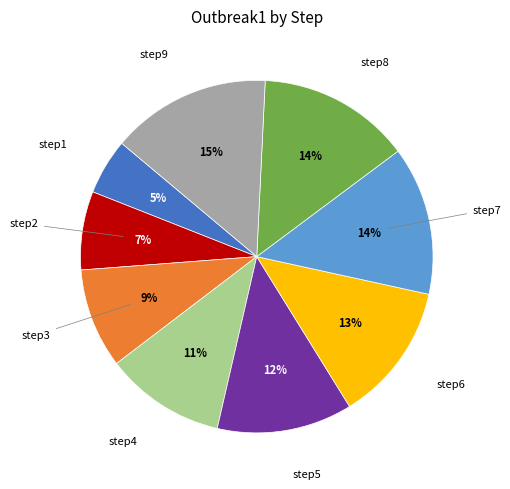

Which has a higher value, step5 or step4?

step5